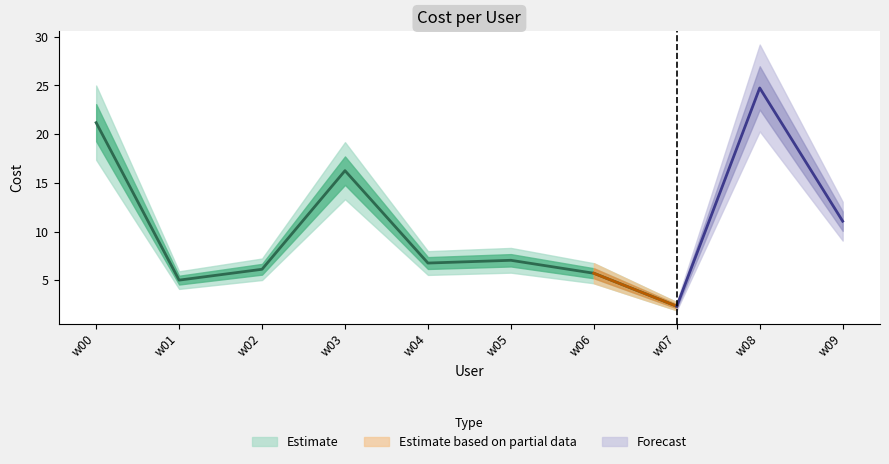

Is it true that the value at w00 is 21.2?

True